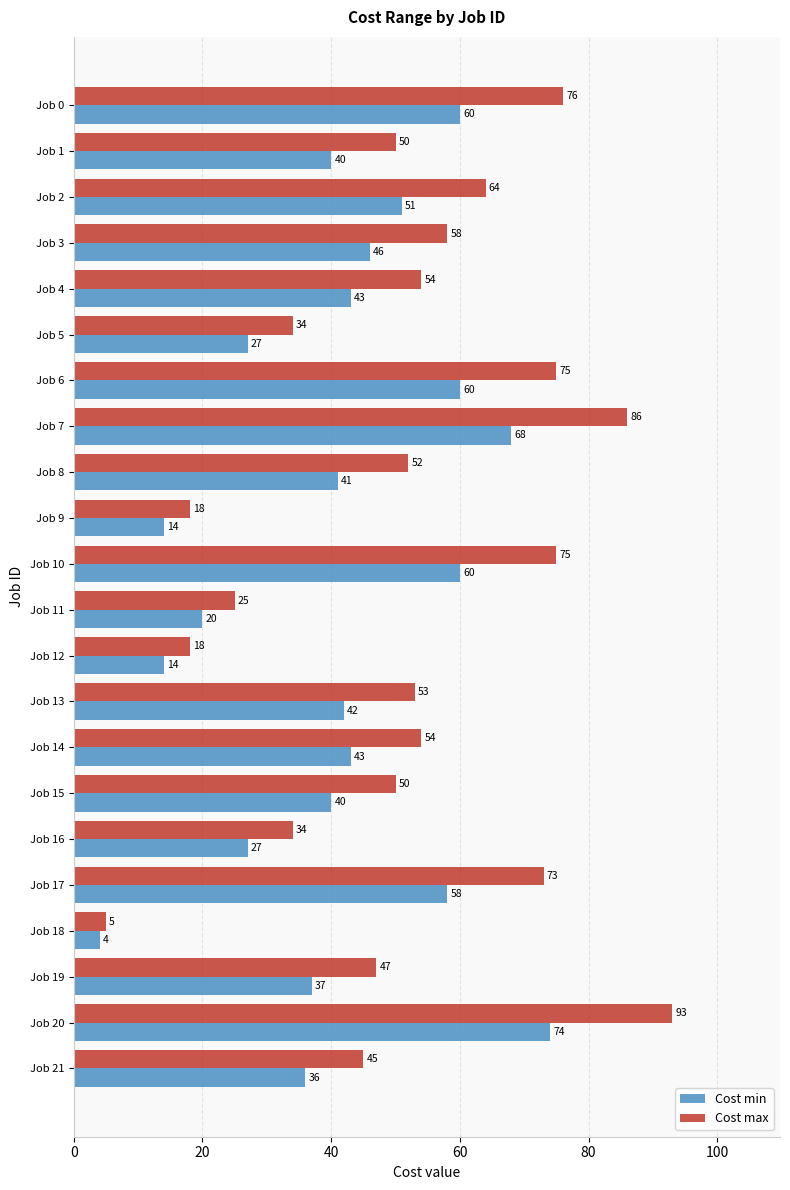

At which category is the sum across all series the highest?

Job 20